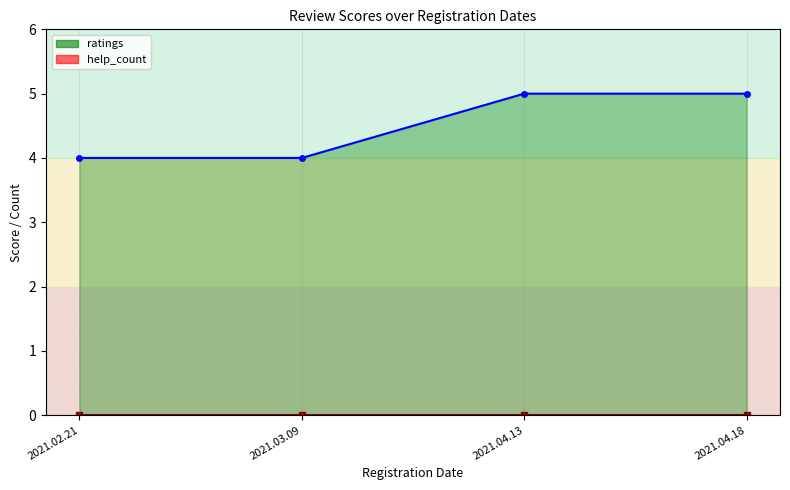

The chart shows a value of 3 at 2021.03.09. True or false?

False